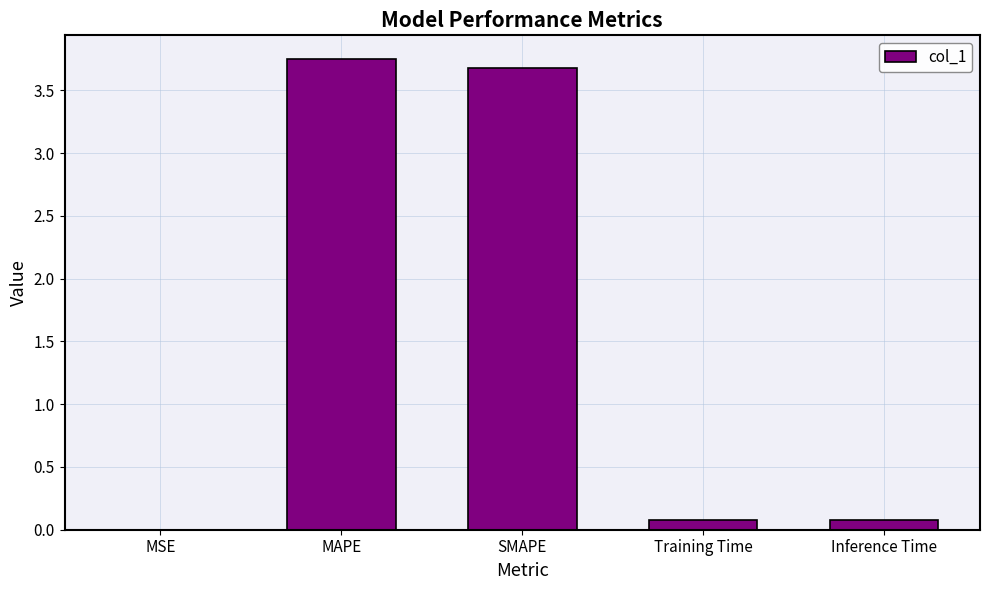

Which has a higher value, SMAPE or Training Time?

SMAPE